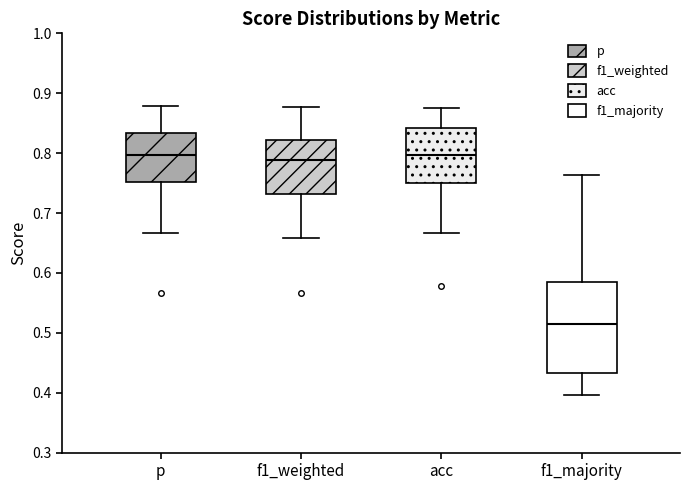

Reading left to right, read every box against the y-axis: the position of its median line, the range the box covers, and the ends of its whiskers. The values are not printed on the chart, so give them approximately, as read against the axis.

p: median 0.80, box 0.75 to 0.83, whiskers 0.67 to 0.88
f1_weighted: median 0.79, box 0.73 to 0.82, whiskers 0.66 to 0.88
acc: median 0.80, box 0.75 to 0.84, whiskers 0.67 to 0.88
f1_majority: median 0.52, box 0.43 to 0.59, whiskers 0.40 to 0.76